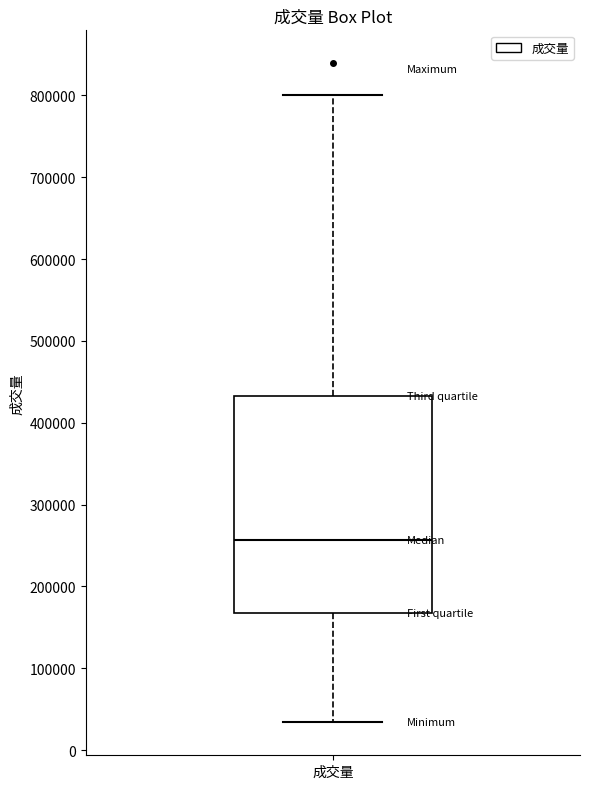

Transcribe this box plot: give where the median line is, the range the box spans, and where the two whiskers end, as read against the y-axis. The values are not printed on the chart, so give them approximately, as read against the axis.

median 260000, box 170000 to 430000, whiskers 30000 to 800000